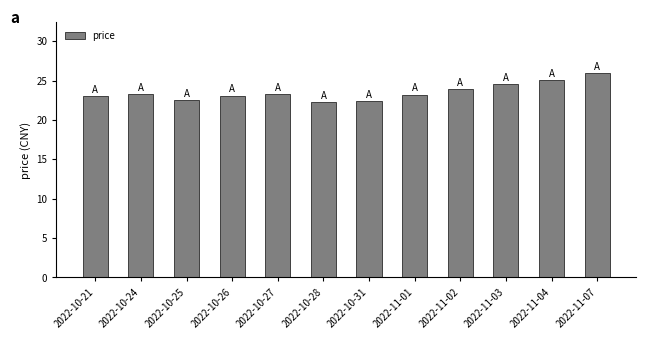

What is the average value?

23.5